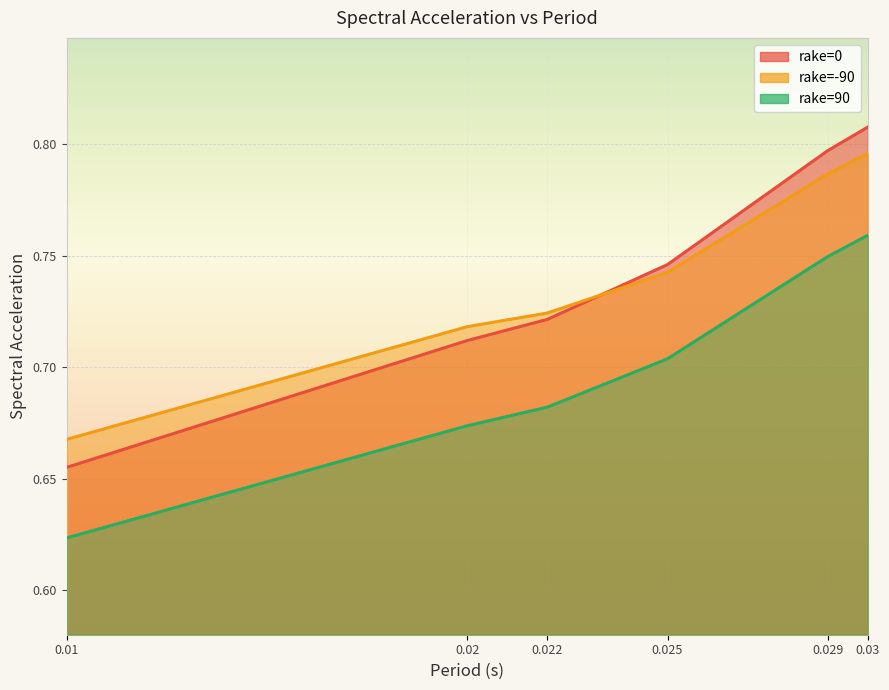

What is the label of the 3rd point from the left?

0.022